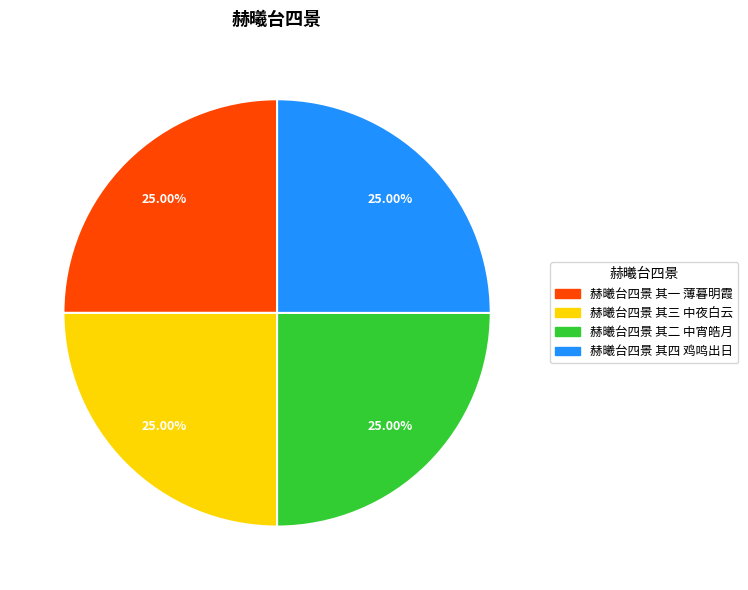

Does any single category account for the majority?

No